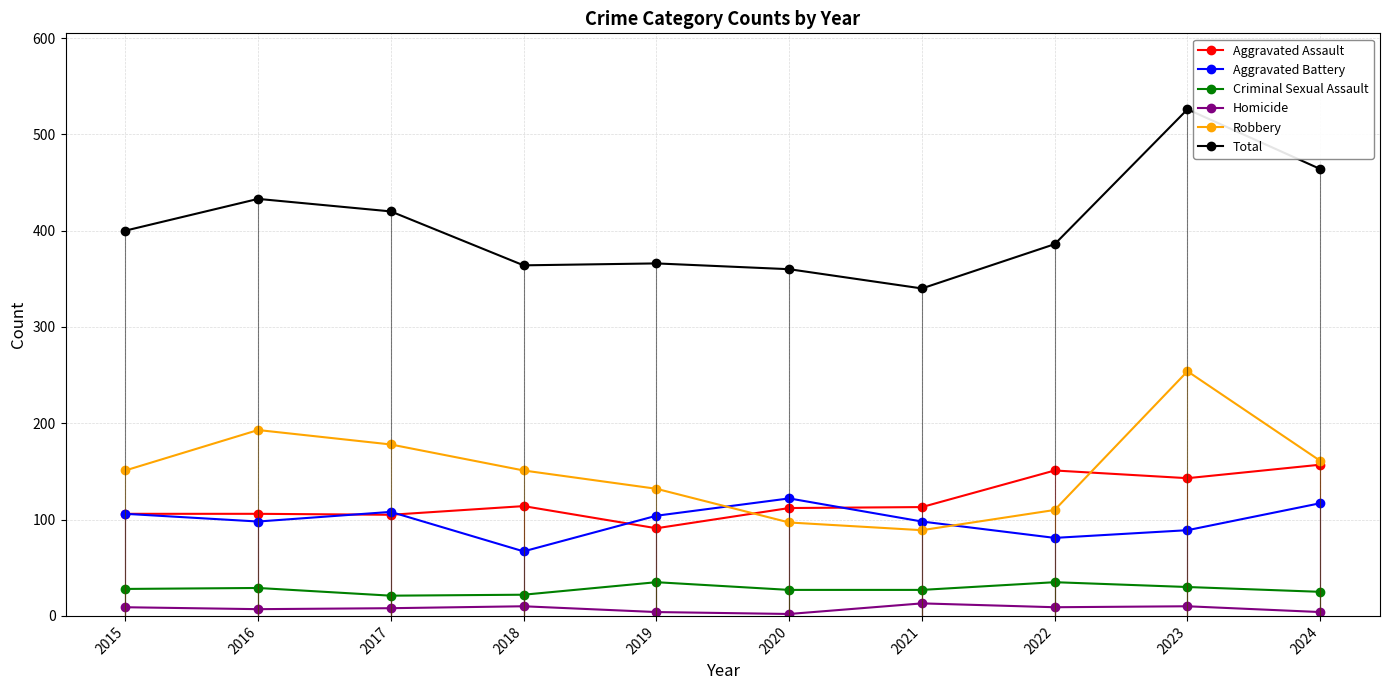

Which series has the widest spread of values?

Total